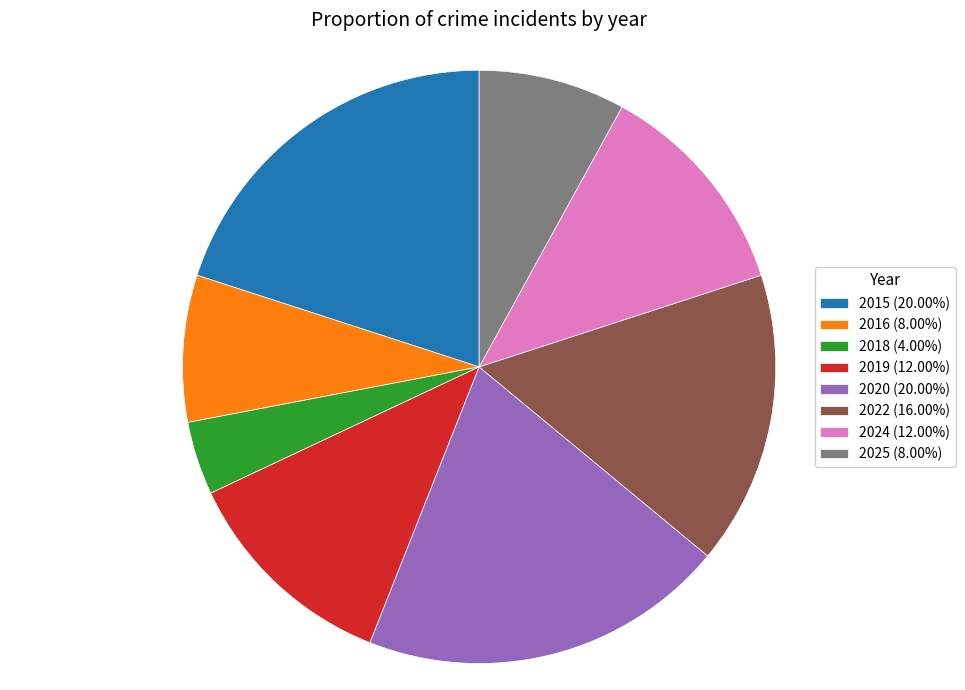

Does any single category account for the majority?

No